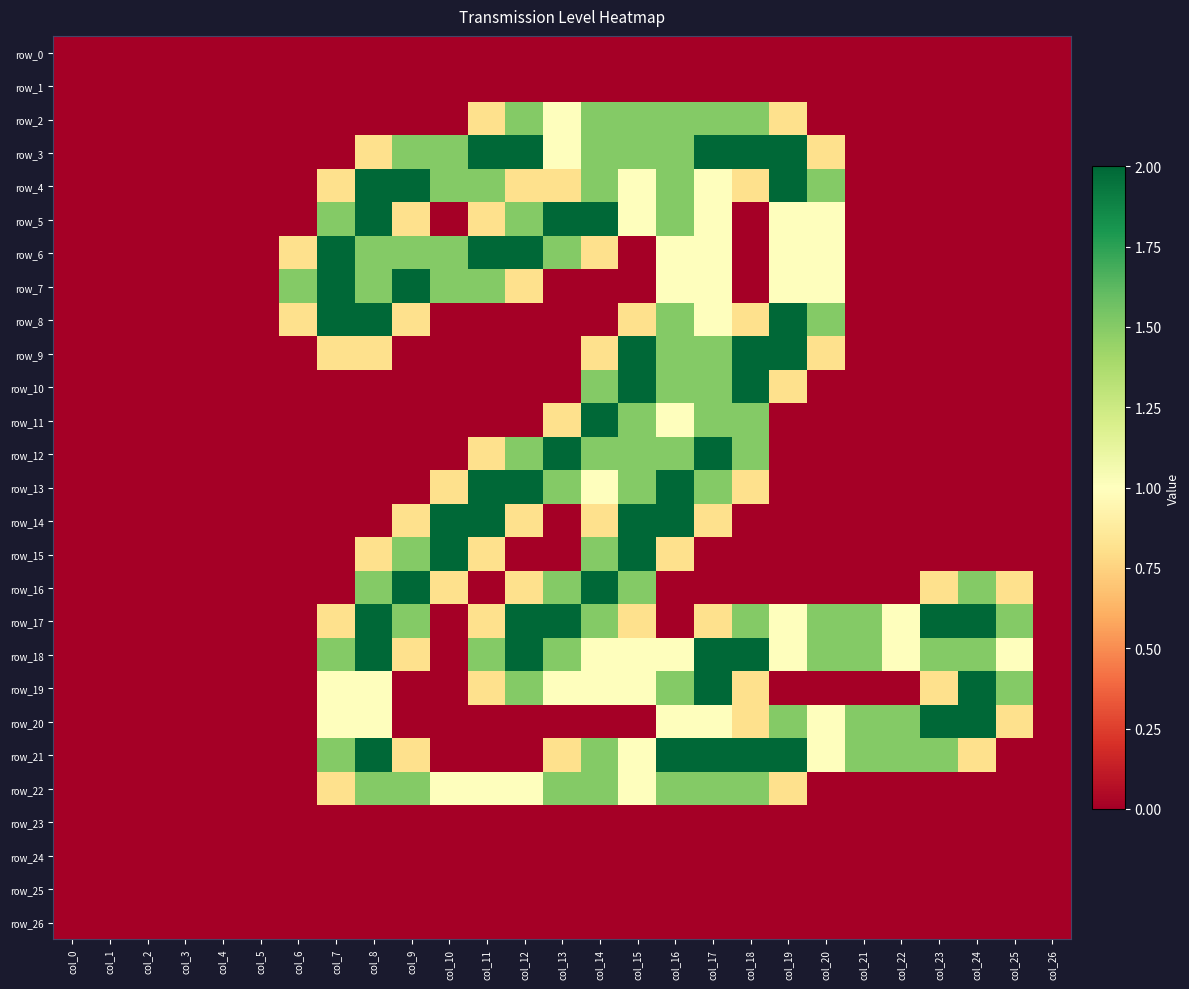

Rank the series at col_23 from lowest to highest value.

row_0, row_1, row_2, row_3, row_4, row_5, row_6, row_7, row_8, row_9, row_10, row_11, row_12, row_13, row_14, row_15, row_22, row_23, row_24, row_25, row_26, row_16, row_19, row_18, row_21, row_17, row_20